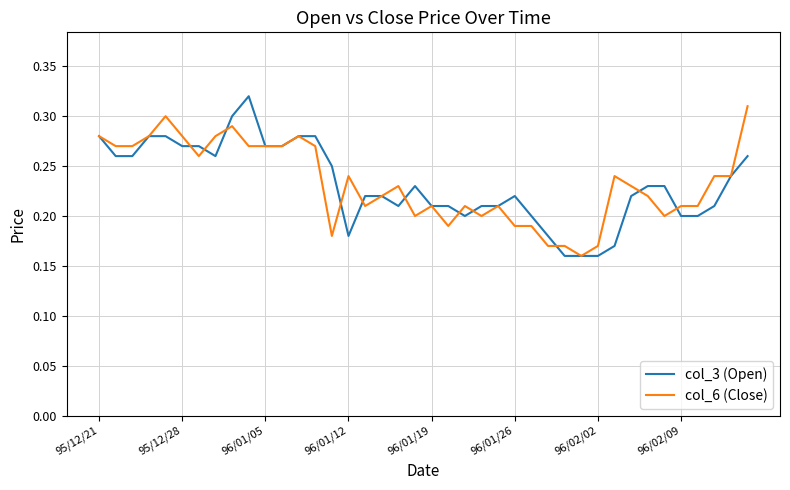

True or false: col_6 (Close) has a value of 0.4 at 96/01/19.

False